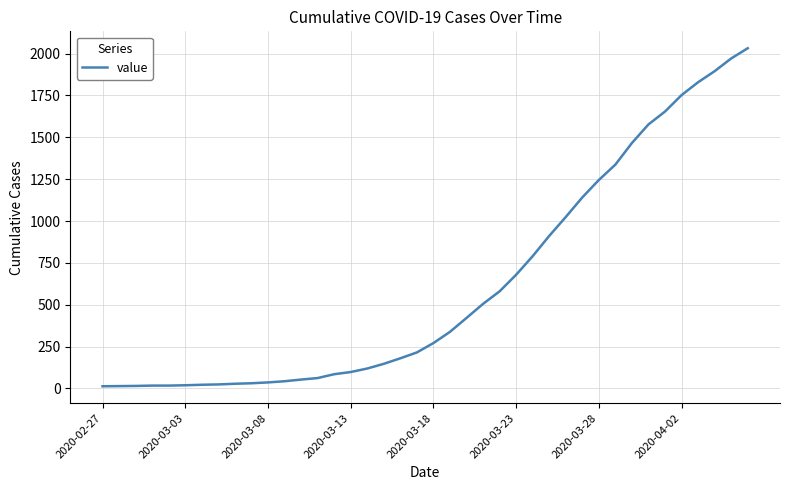

What is the maximum value shown in the chart?

2032